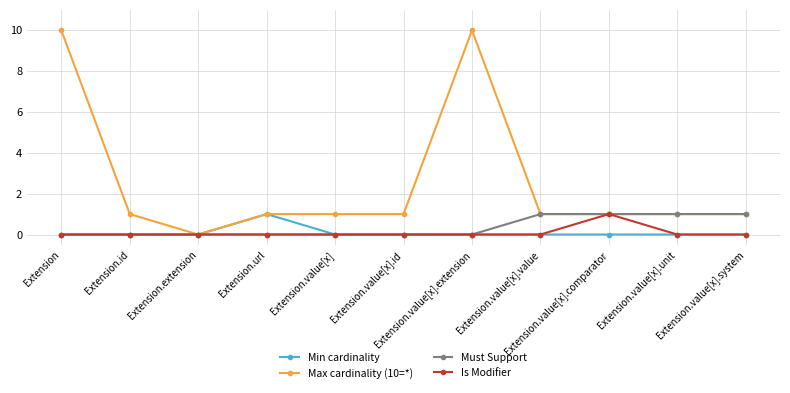

How many lines are shown in the chart?

4